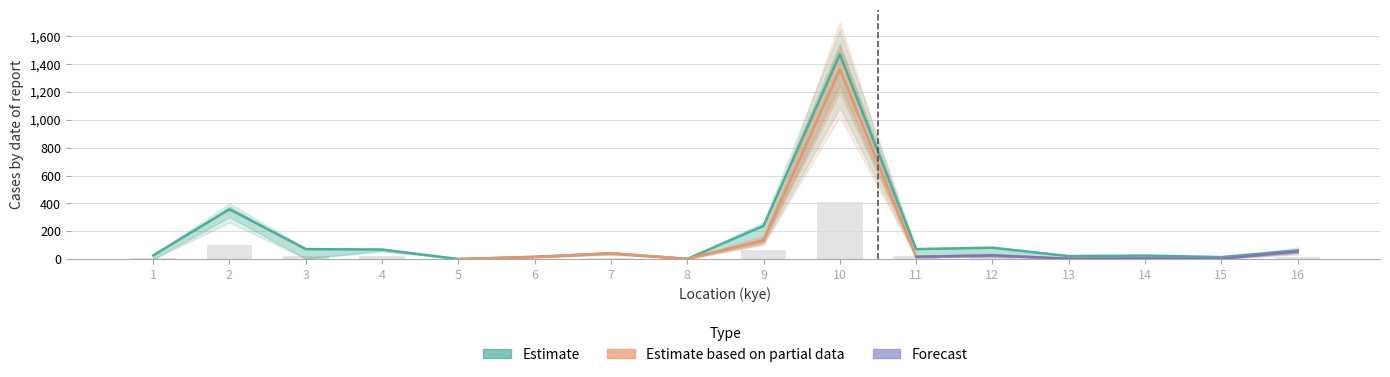

At how many categories does at least one series exceed 1215?

1